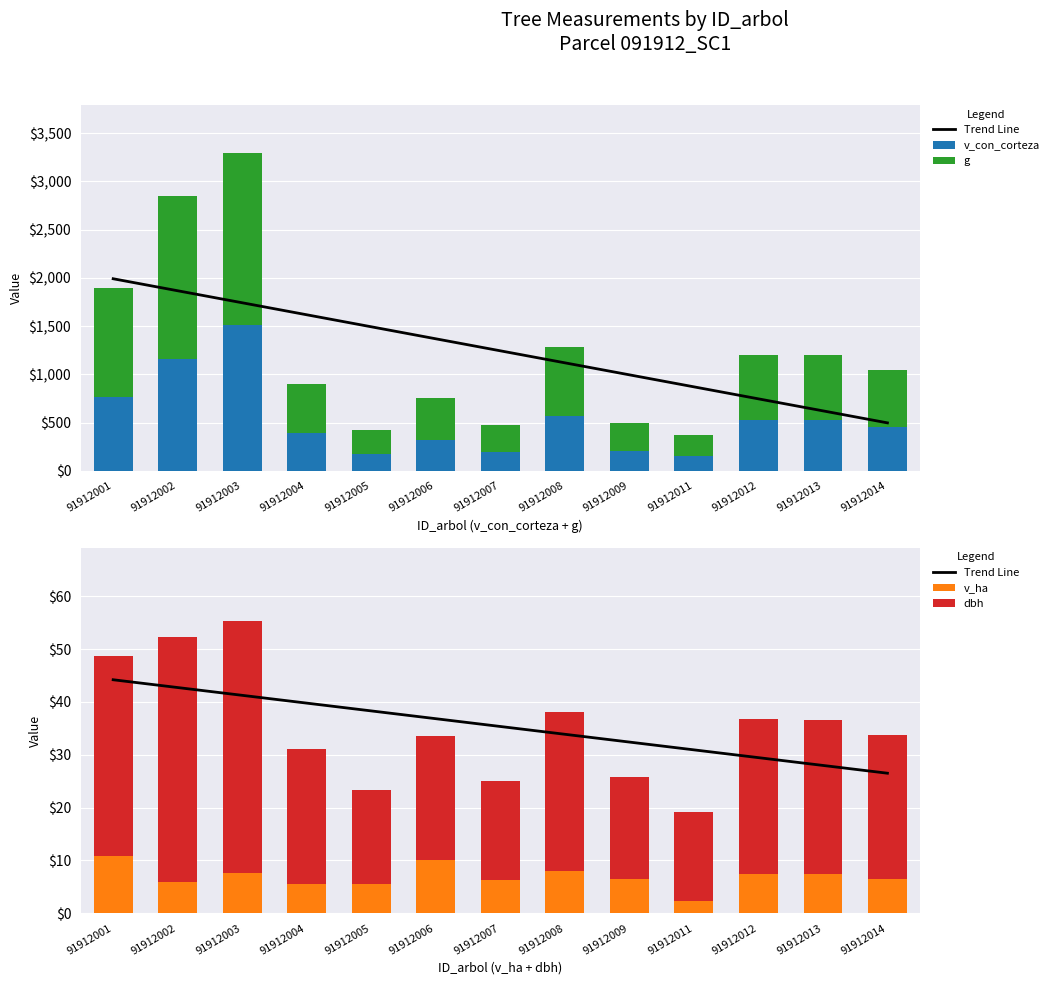

What are all the series names shown in the legend?

Trend Line, v_con_corteza, g, v_ha, dbh